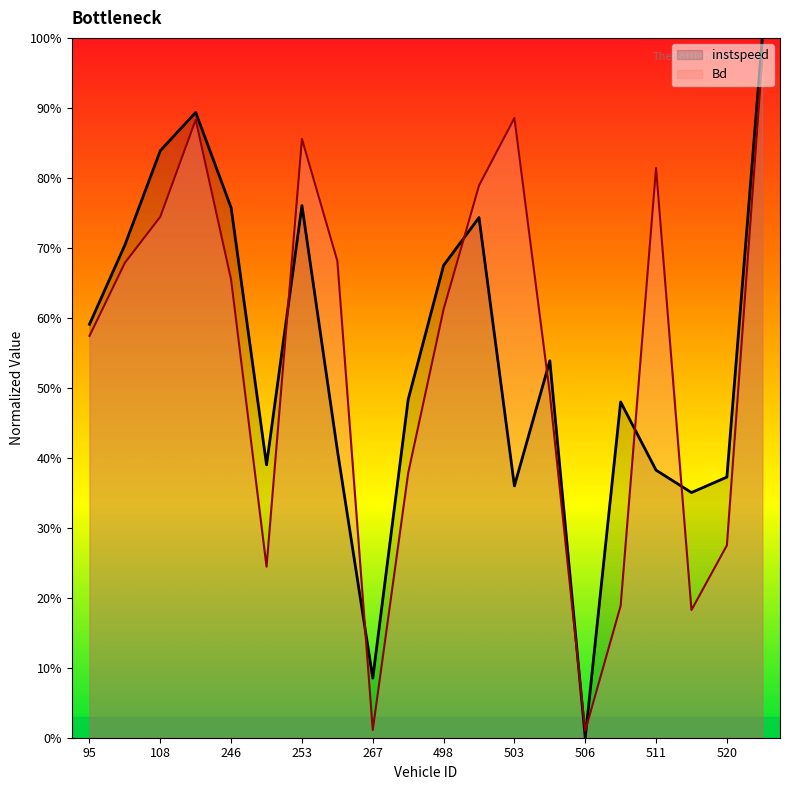

What is the difference between the maximum and minimum values in the Bd series?

1.0